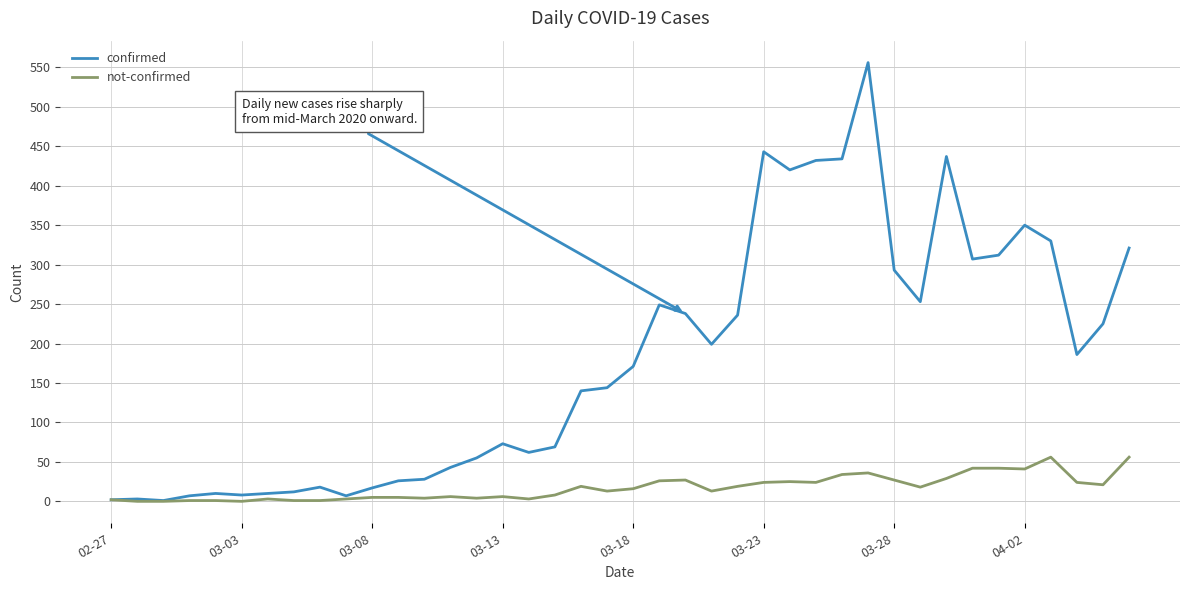

Which series has the largest total across all categories?

confirmed